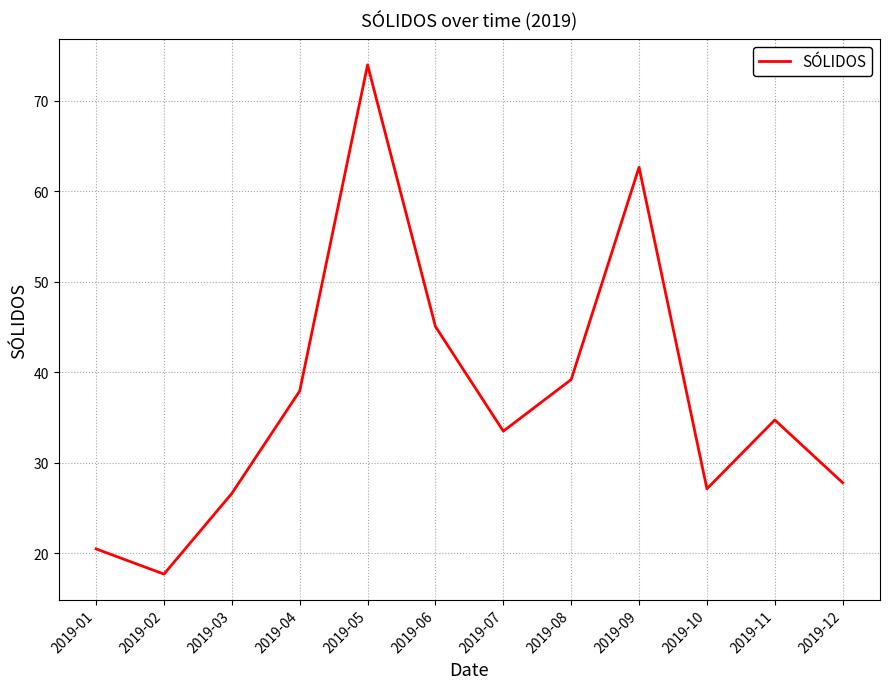

List the labels in order of value, smallest first.

2019-02, 2019-01, 2019-03, 2019-10, 2019-12, 2019-07, 2019-11, 2019-04, 2019-08, 2019-06, 2019-09, 2019-05